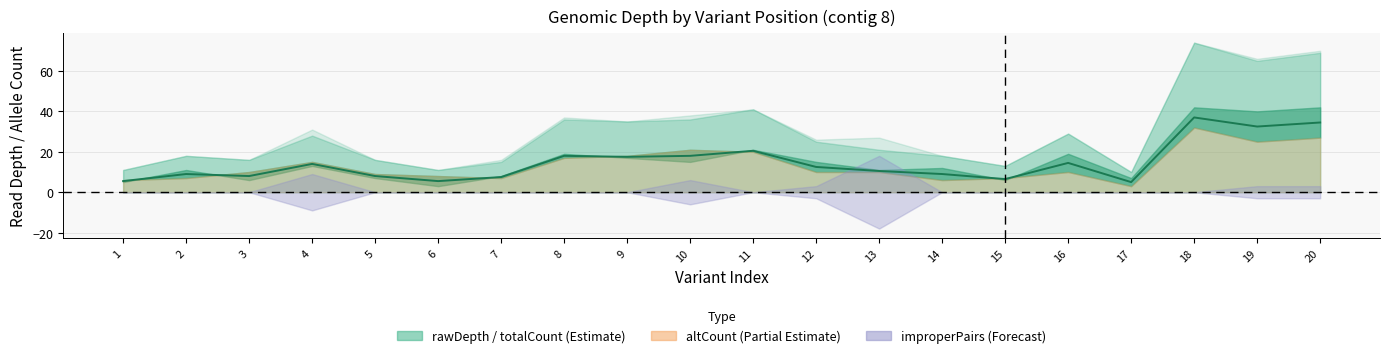

At which label does the data first exceed 12?

4